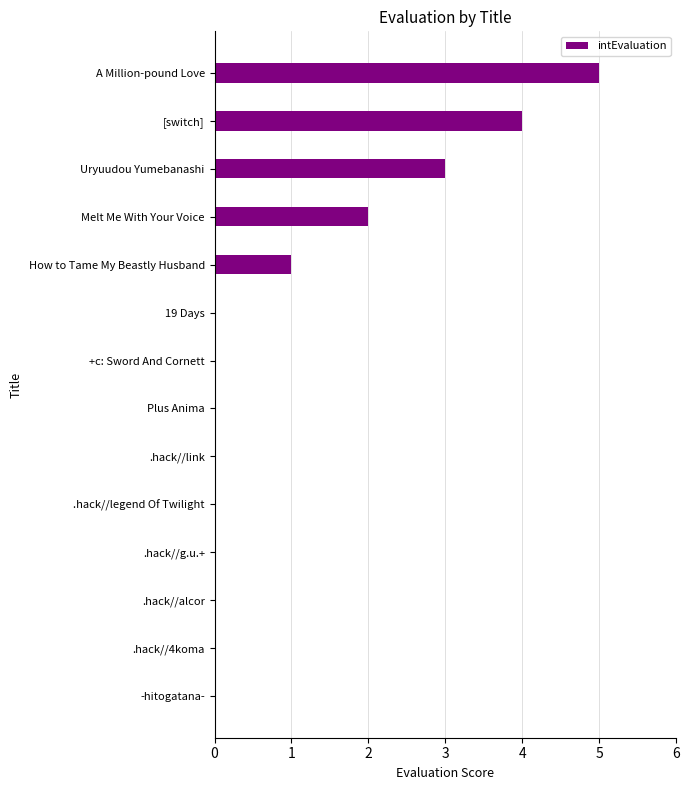

Count the number of categories in the chart.

14